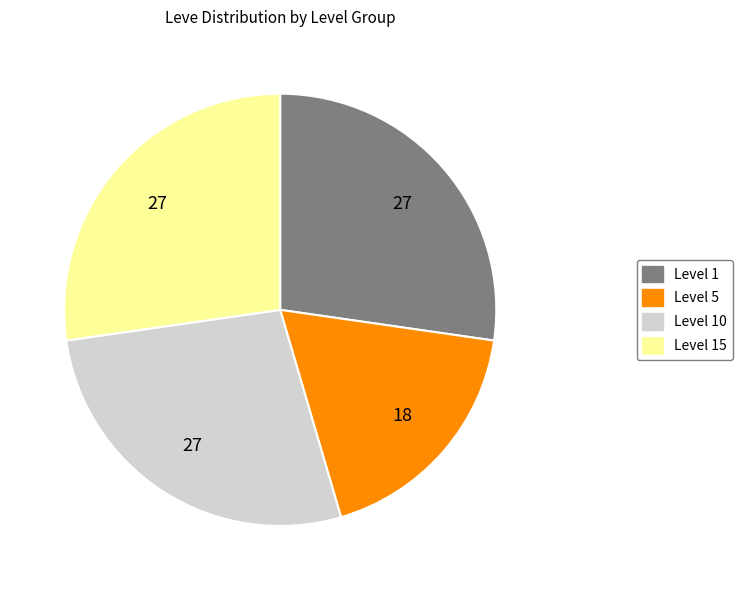

How many segments does this pie chart have?

4